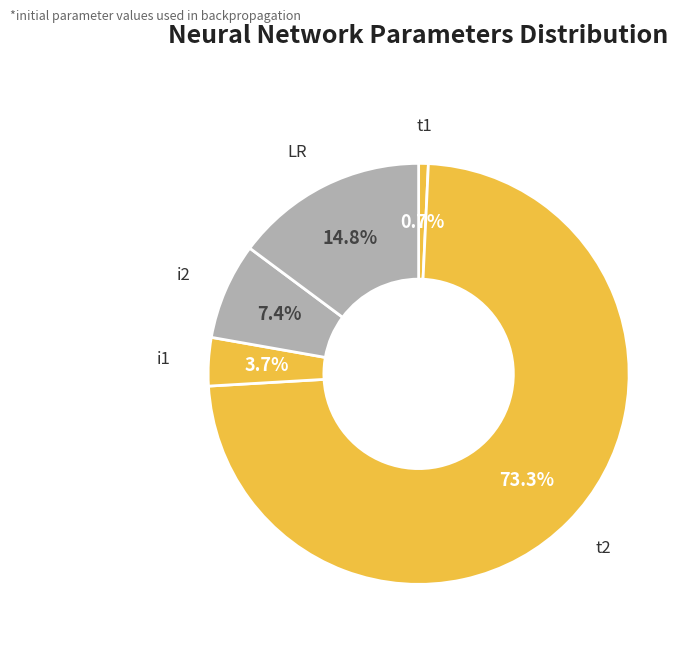

How many segments does this pie chart have?

5